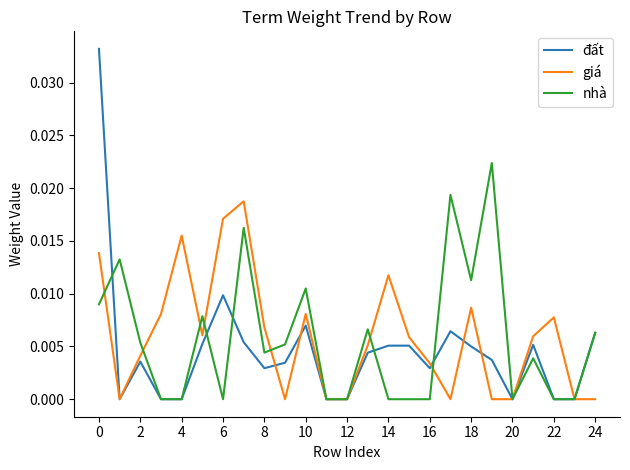

List the series in order of their peak value, lowest first.

giá, nhà, đất